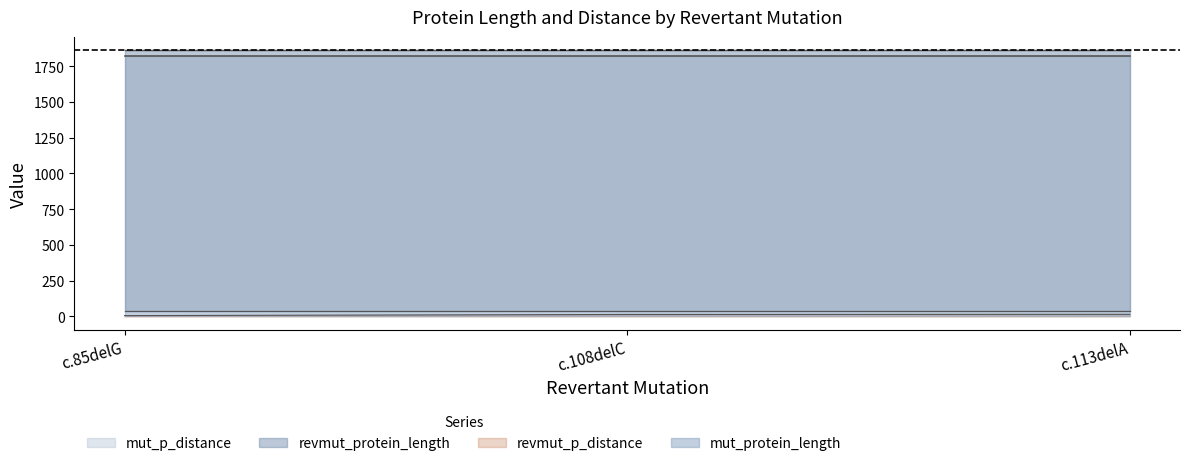

Is it true that revmut_p_distance equals 15 at c.113delA?

True